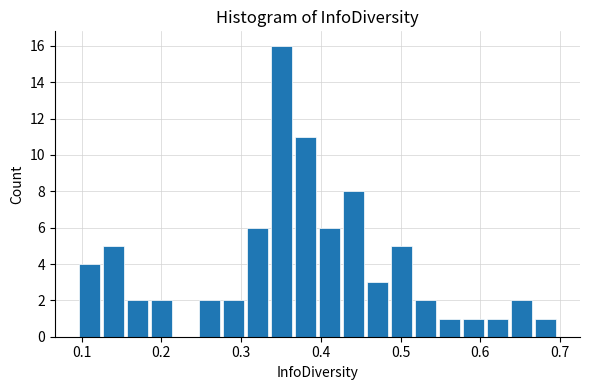

Around what value on the x-axis is the tallest bar? Give the approximate position of its centre, as read against the axis.

0.35